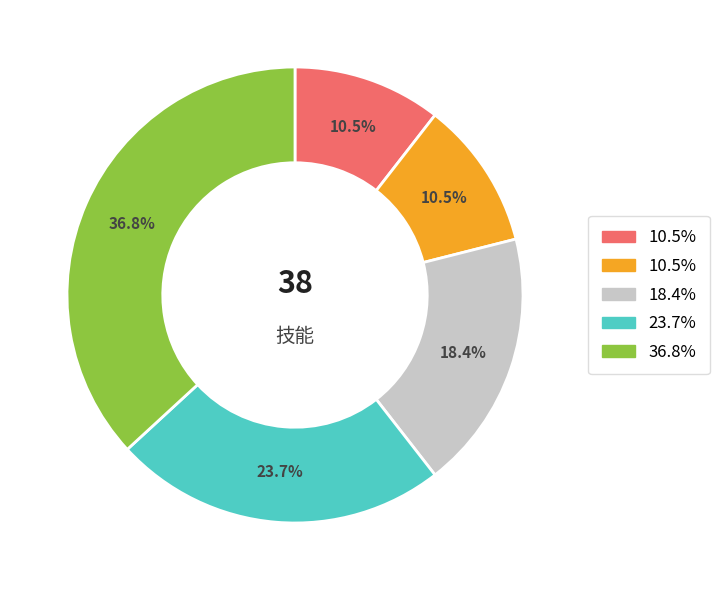

Is there any slice that represents more than half of the pie?

No